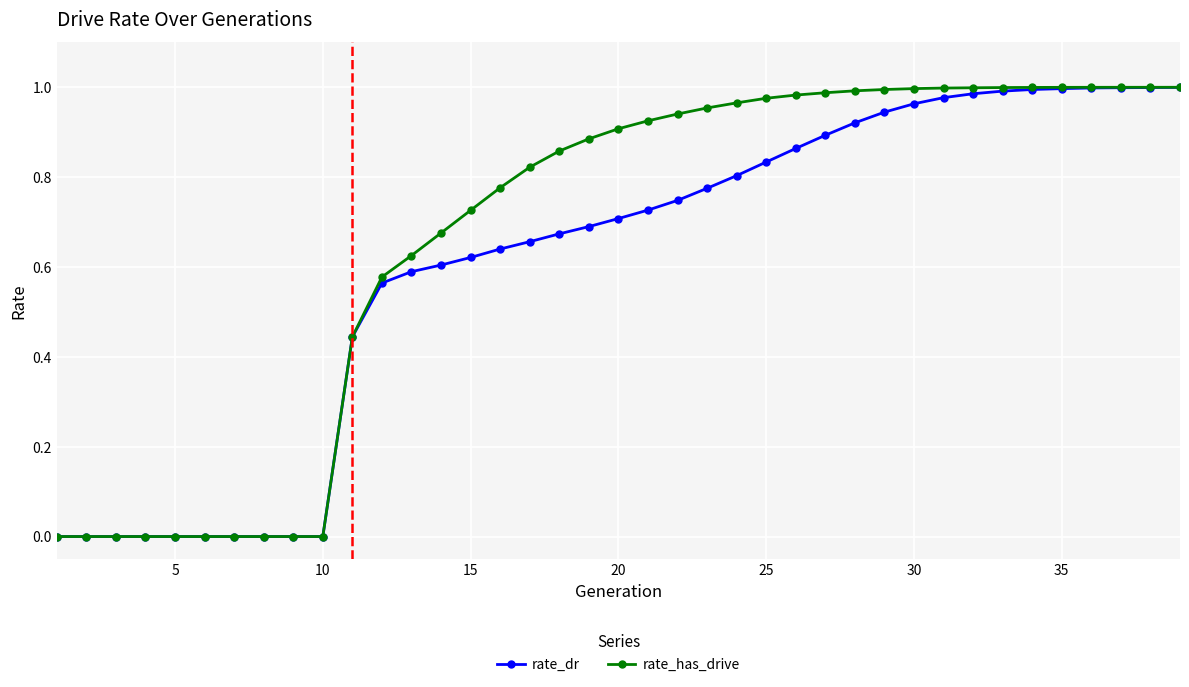

Rank the series by their average value, from highest to lowest.

rate_has_drive, rate_dr